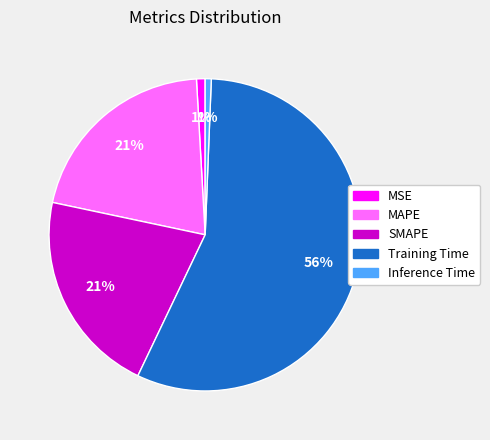

Count the number of slices in the pie.

5